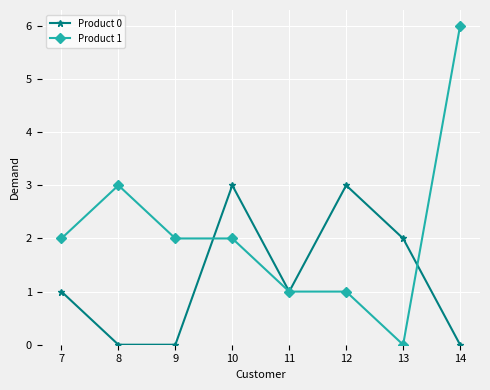

Which category has the lowest value in the Product 1 series?

13